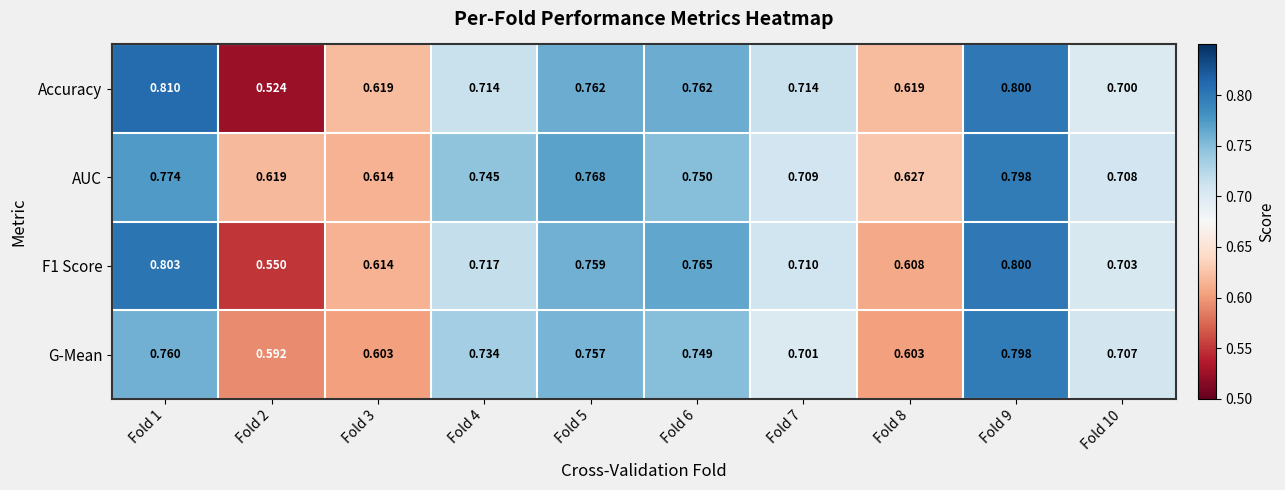

Which series has the largest total across all categories?

AUC